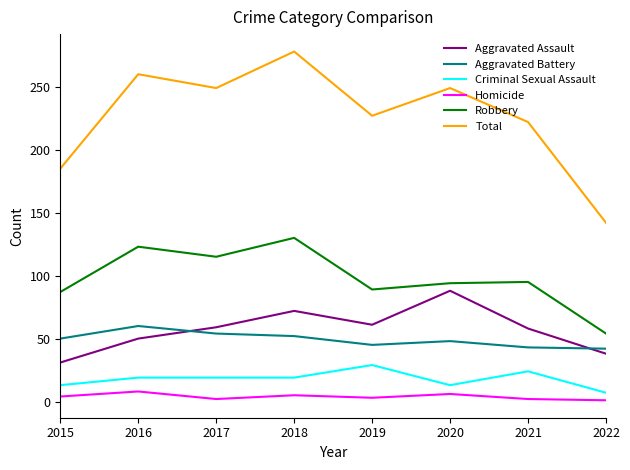

Which series has the widest spread of values?

Total